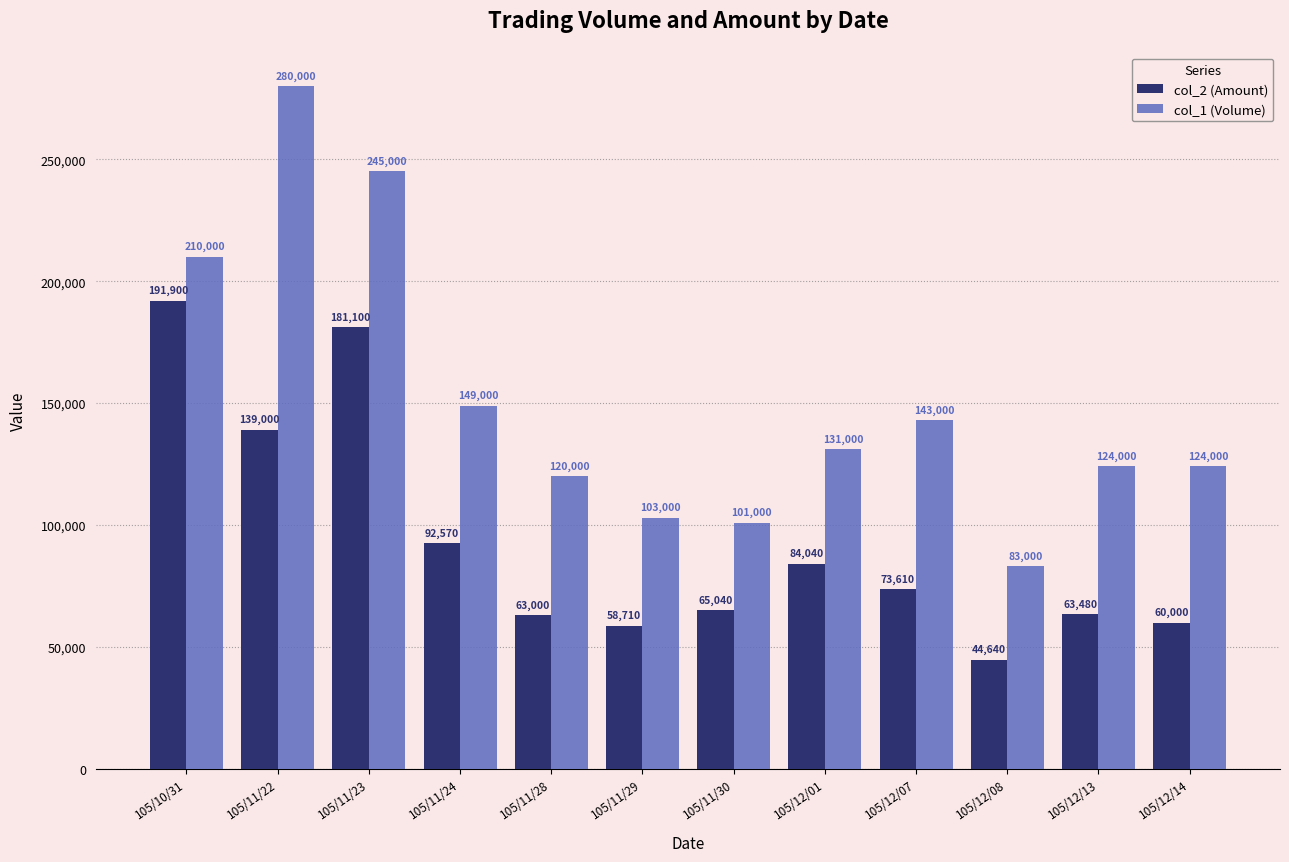

Reading left to right, list all the values displayed in this chart.

col_2 (Amount): 105/10/31=191900	105/11/22=139000	105/11/23=181100	105/11/24=92570	105/11/28=63000	105/11/29=58710	105/11/30=65040	105/12/01=84040	105/12/07=73610	105/12/08=44640	105/12/13=63480	105/12/14=60000
col_1 (Volume): 105/10/31=210000	105/11/22=280000	105/11/23=245000	105/11/24=149000	105/11/28=120000	105/11/29=103000	105/11/30=101000	105/12/01=131000	105/12/07=143000	105/12/08=83000	105/12/13=124000	105/12/14=124000